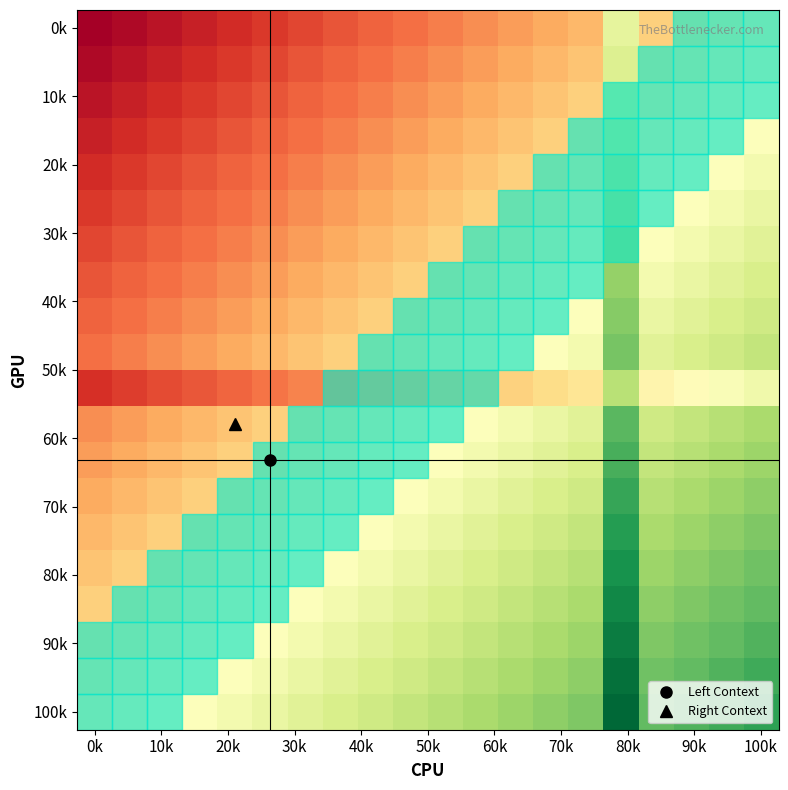

What is the maximum value shown in the chart?

1289.5